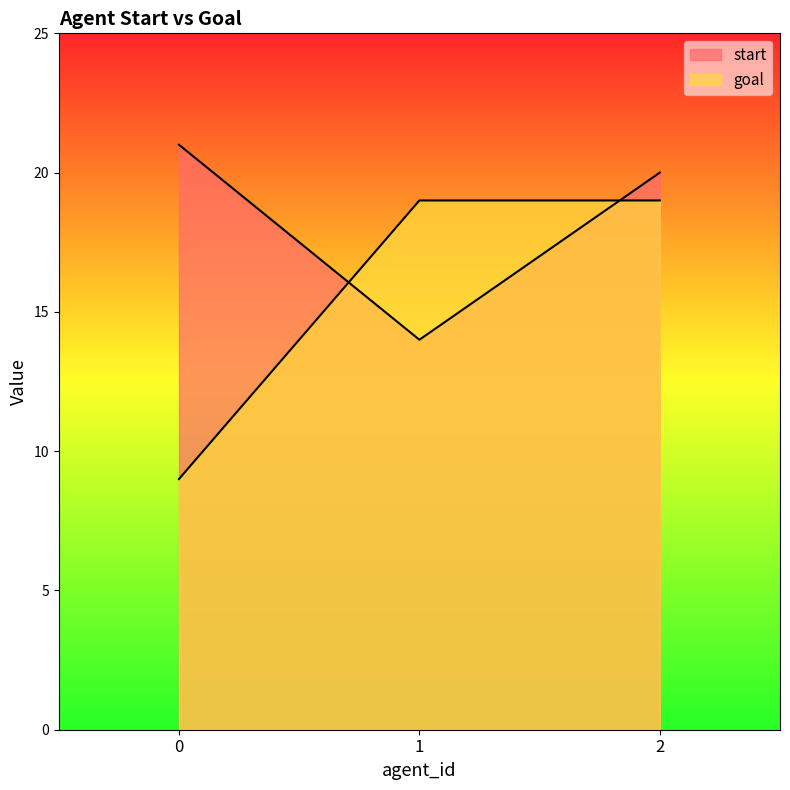

What is the sum of all goal values?

47